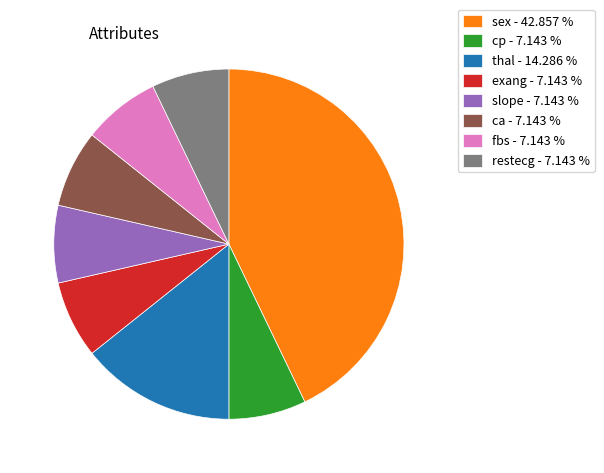

Combined, do cp - 7.143 % and thal - 14.286 % account for over 50%?

No